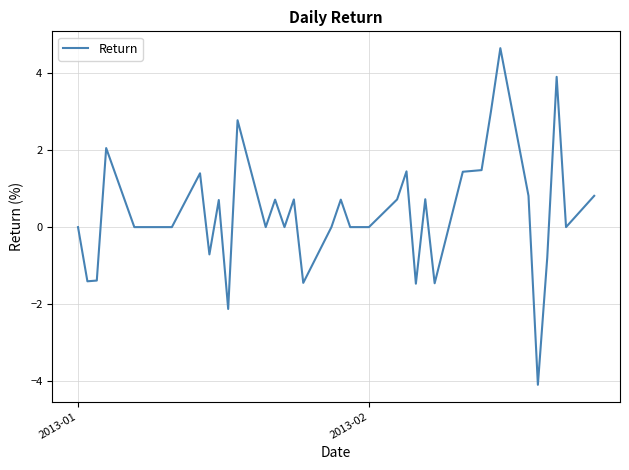

Does the chart have visible grid lines?

Yes